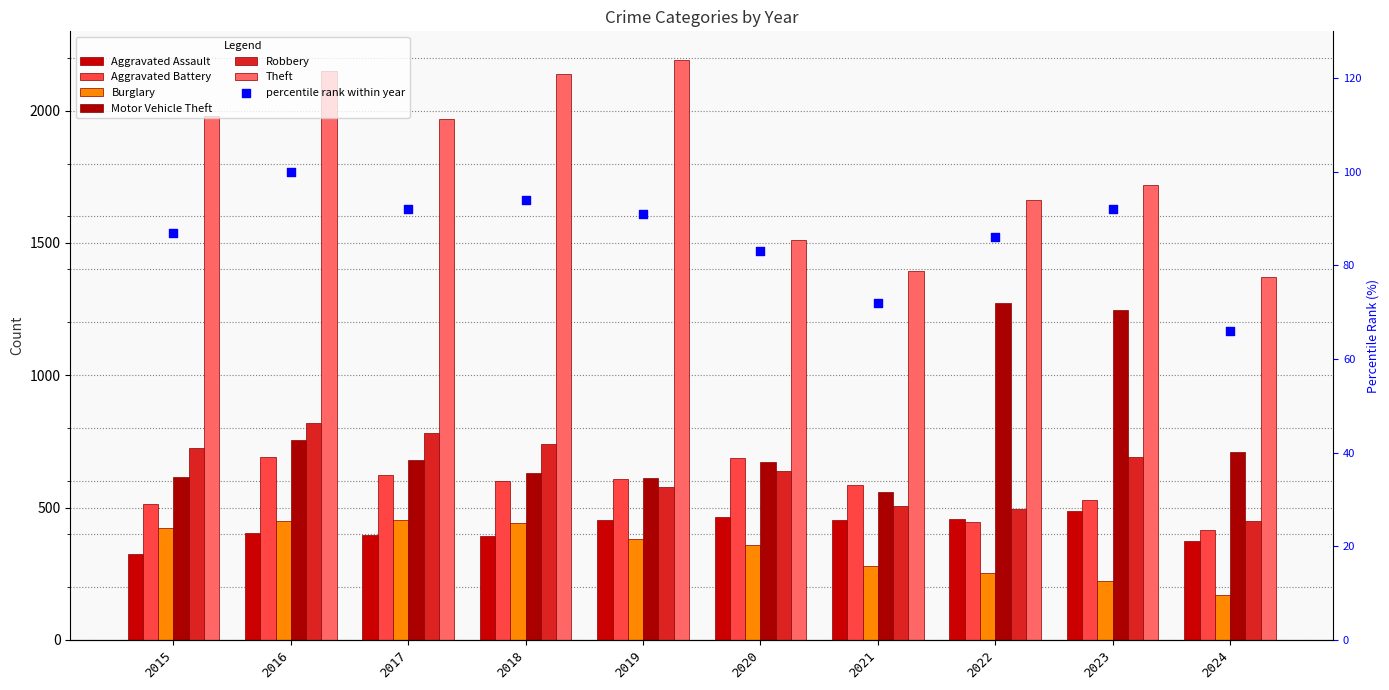

Which series reaches the maximum Y coordinate?

Theft